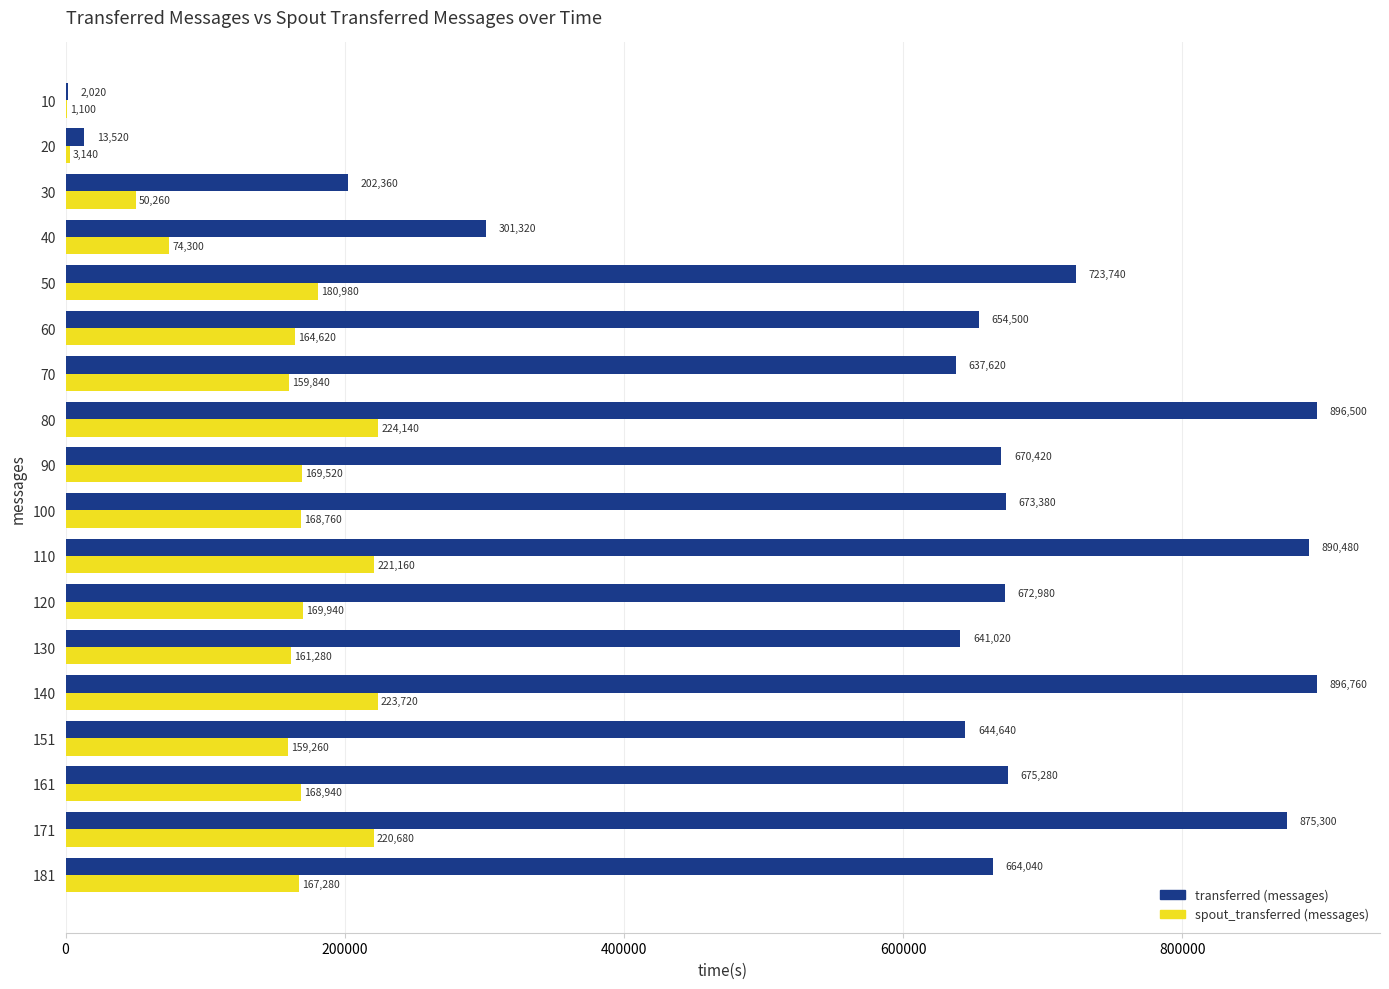

What is the sum of all spout_transferred (messages) values?

2688920